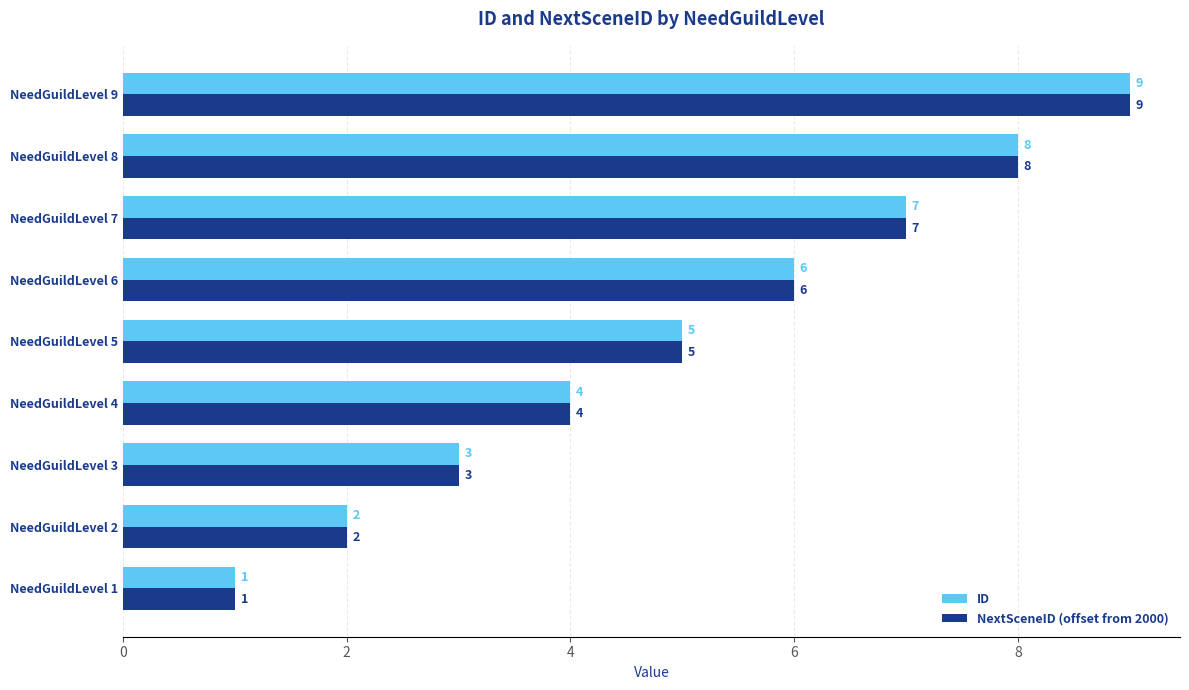

What is the lowest value of the NextSceneID (offset from 2000) series?

1